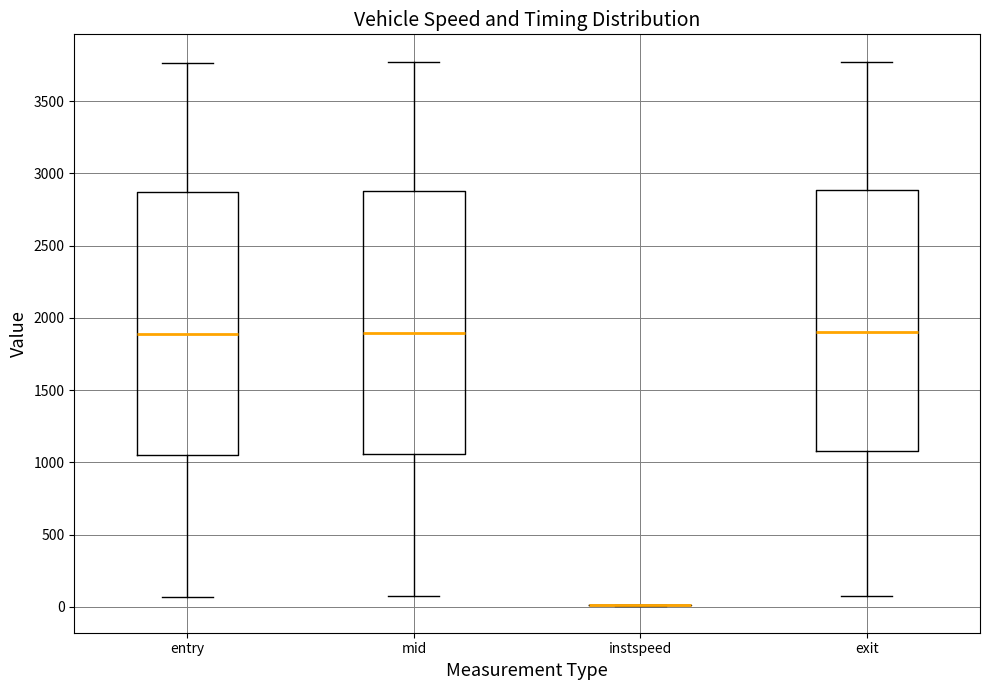

Reading left to right, transcribe this box plot: for each box, give where its median line is, the range the box spans, and where its two whiskers end, as read against the y-axis. The values are not printed on the chart, so give them approximately, as read against the axis.

entry: median 1900, box 1050 to 2850, whiskers 50 to 3750
mid: median 1900, box 1050 to 2900, whiskers 50 to 3750
instspeed: box collapsed to a line at 0, whiskers 0 to 0
exit: median 1900, box 1100 to 2900, whiskers 100 to 3750